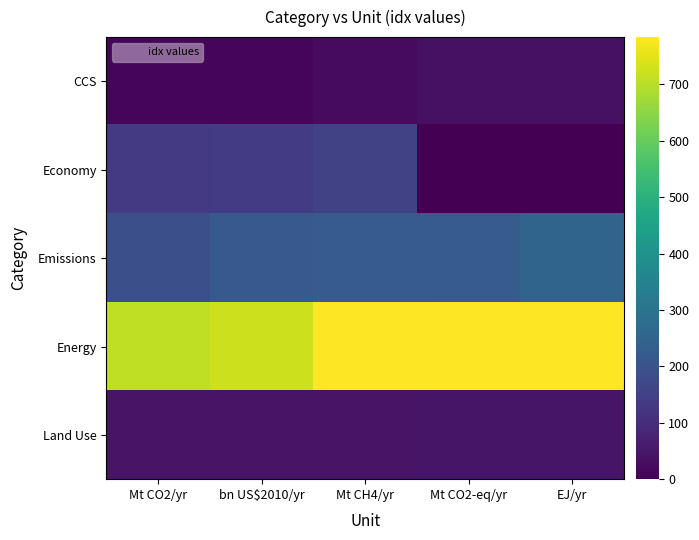

Rank the series at Mt CH4/yr from lowest to highest value.

CCS, Land Use, Economy, Emissions, Energy